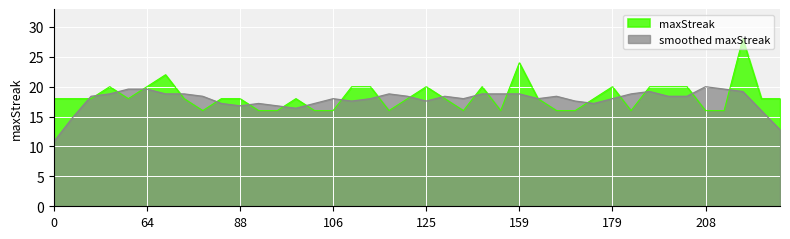

The value at 179 is 30. True or false?

False